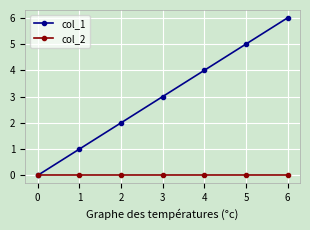

What is the spread (max minus min) of values at 1?

1